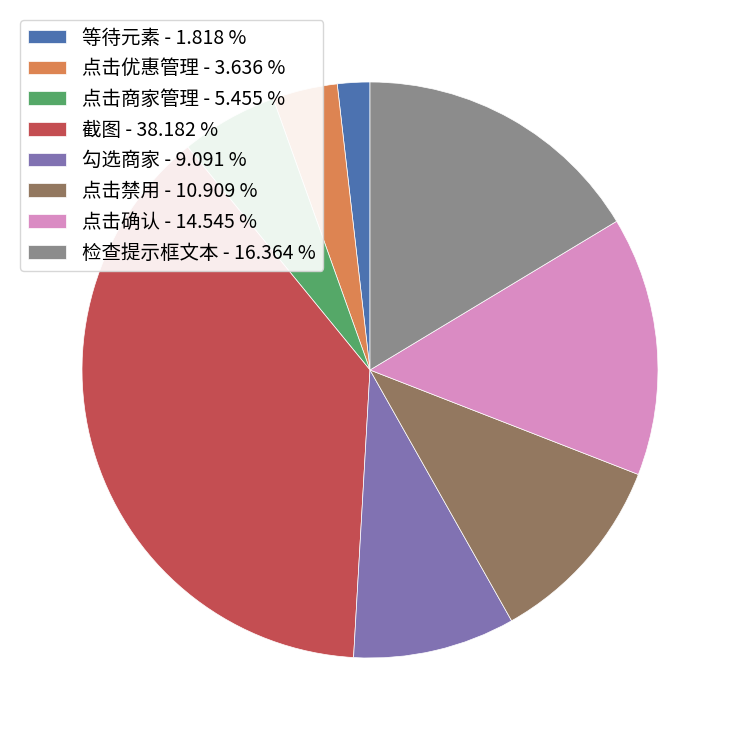

Which slice is the smallest?

等待元素 - 1.818 %